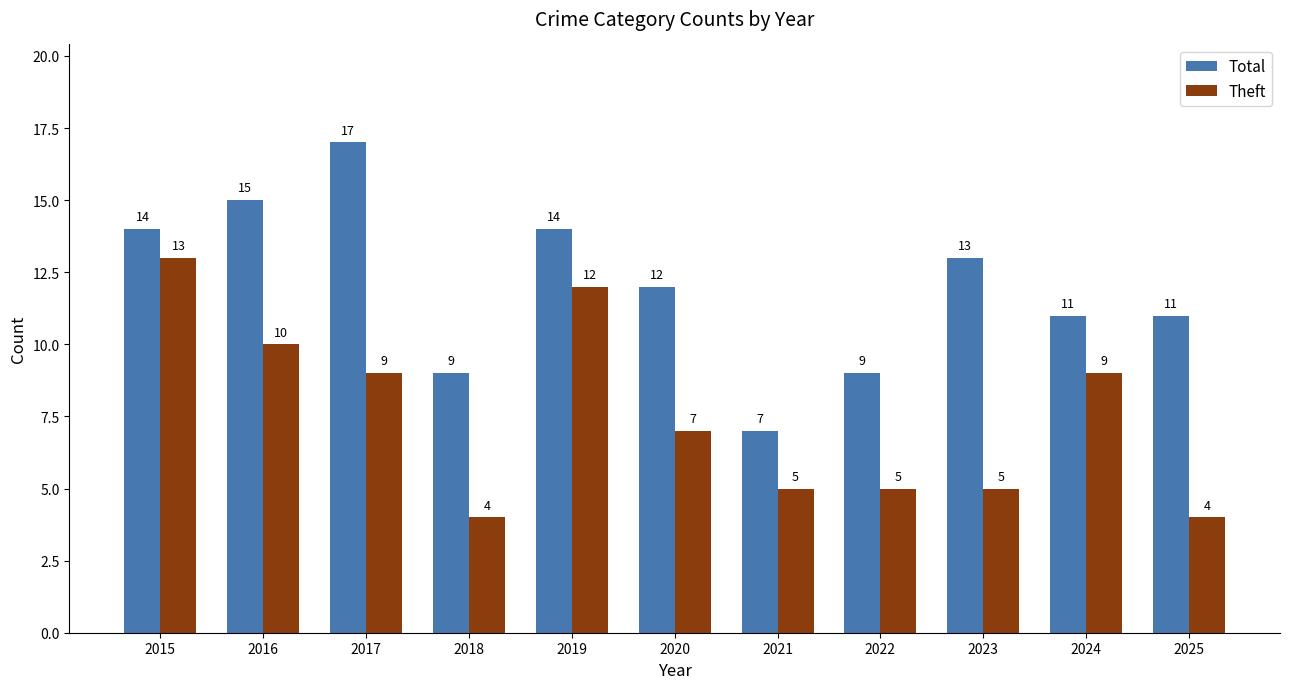

Count the number of categories in the chart.

11